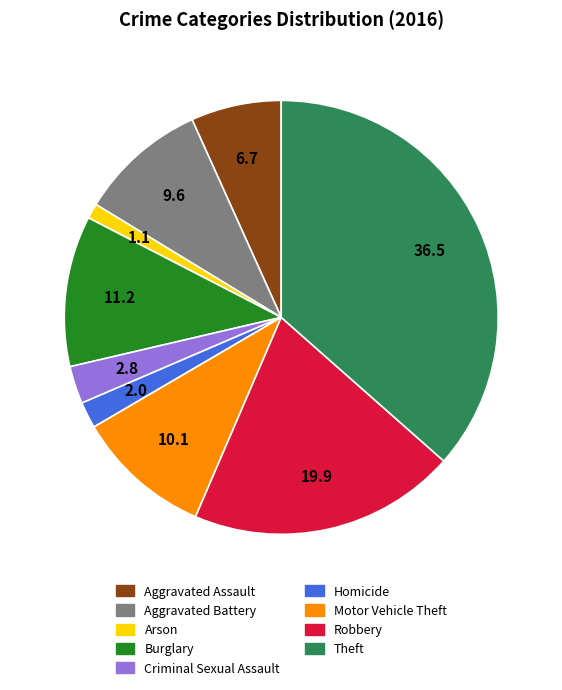

Which category has the biggest portion of the pie?

Theft